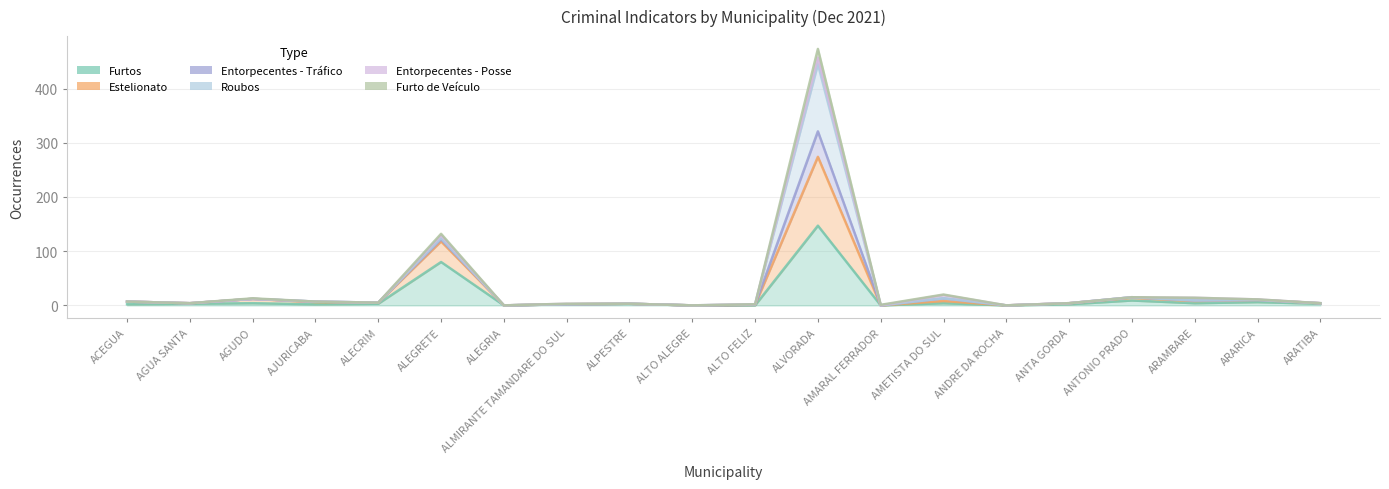

Reading right to left, transcribe all the data shown in this chart.

Furtos: ARATIBA=3	ARARICA=6	ARAMBARE=4	ANTONIO PRADO=9	ANTA GORDA=2	ANDRE DA ROCHA=0	AMETISTA DO SUL=4	AMARAL FERRADOR=0	ALVORADA=147	ALTO FELIZ=0	ALTO ALEGRE=0	ALPESTRE=3	ALMIRANTE TAMANDARE DO SUL=2	ALEGRIA=0	ALEGRETE=80	ALECRIM=3	AJURICABA=2	AGUDO=4	AGUA SANTA=3	ACEGUA=2
Estelionato: ARATIBA=4	ARARICA=10	ARAMBARE=9	ANTONIO PRADO=15	ANTA GORDA=4	ANDRE DA ROCHA=0	AMETISTA DO SUL=13	AMARAL FERRADOR=0	ALVORADA=445	ALTO FELIZ=2	ALTO ALEGRE=0	ALPESTRE=3	ALMIRANTE TAMANDARE DO SUL=2	ALEGRIA=0	ALEGRETE=124	ALECRIM=5	AJURICABA=7	AGUDO=12	AGUA SANTA=4	ACEGUA=7
Furto de Veículo: ARATIBA=4	ARARICA=11	ARAMBARE=14	ANTONIO PRADO=15	ANTA GORDA=4	ANDRE DA ROCHA=0	AMETISTA DO SUL=20	AMARAL FERRADOR=1	ALVORADA=473	ALTO FELIZ=2	ALTO ALEGRE=0	ALPESTRE=3	ALMIRANTE TAMANDARE DO SUL=3	ALEGRIA=0	ALEGRETE=132	ALECRIM=5	AJURICABA=7	AGUDO=13	AGUA SANTA=4	ACEGUA=7